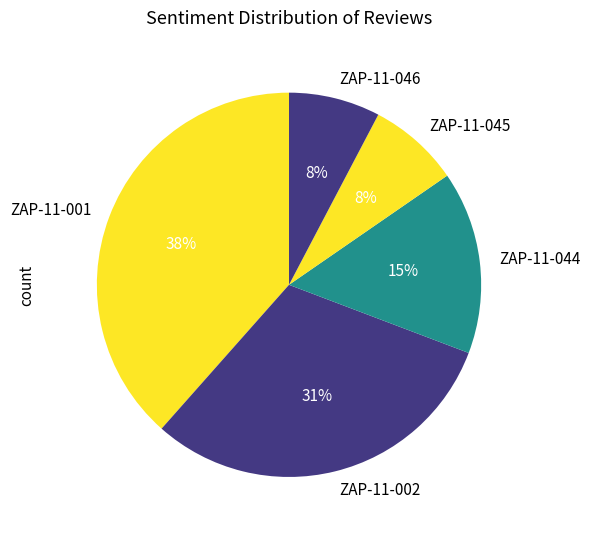

Approximately how many times larger is the value at ZAP-11-046 compared to ZAP-11-002?

0.3